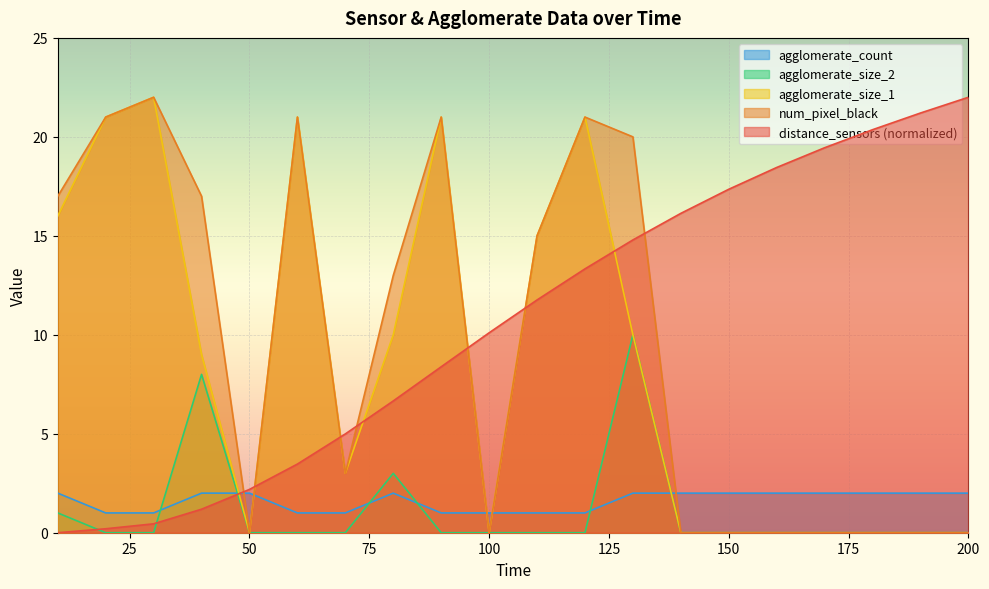

Is it true that agglomerate_count equals 2.0 at 40?

True